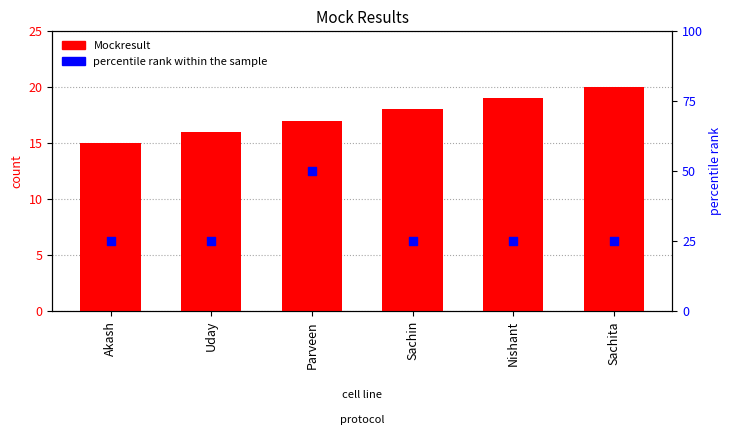

Which series reaches the minimum Y coordinate?

Mockresult